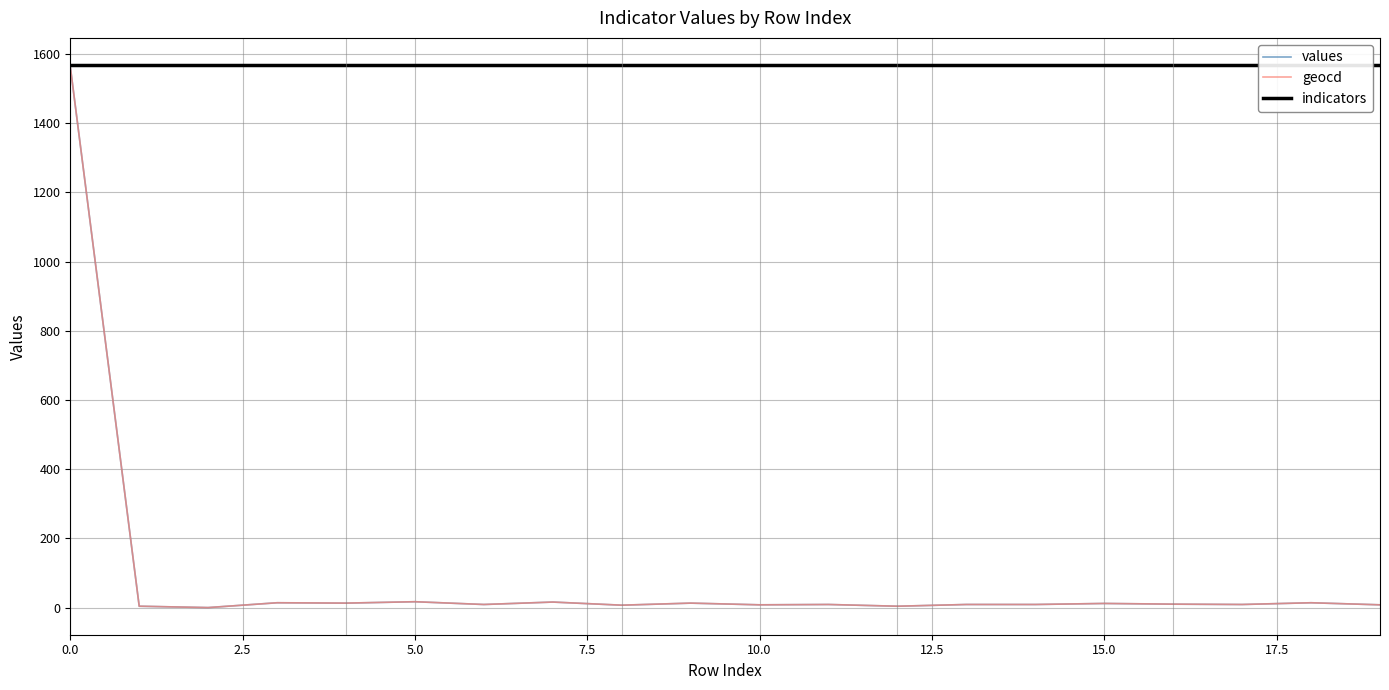

Reading left to right, what are all the values shown in this chart?

values: 1564.0	3.9	0.0	14.0	12.9	16.9	8.9	16.0	6.9	12.9	8.0	8.9	3.9	8.9	8.9	11.9	9.9	8.9	14.0	8.0
geocd: 1564.0	4.0	0.0	14.0	13.0	17.0	9.0	16.0	7.0	13.0	8.0	9.0	4.0	9.0	9.0	12.0	10.0	9.0	14.0	8.0
indicators: 1568.0	1568.0	1568.0	1568.0	1568.0	1568.0	1568.0	1568.0	1568.0	1568.0	1568.0	1568.0	1568.0	1568.0	1568.0	1568.0	1568.0	1568.0	1568.0	1568.0